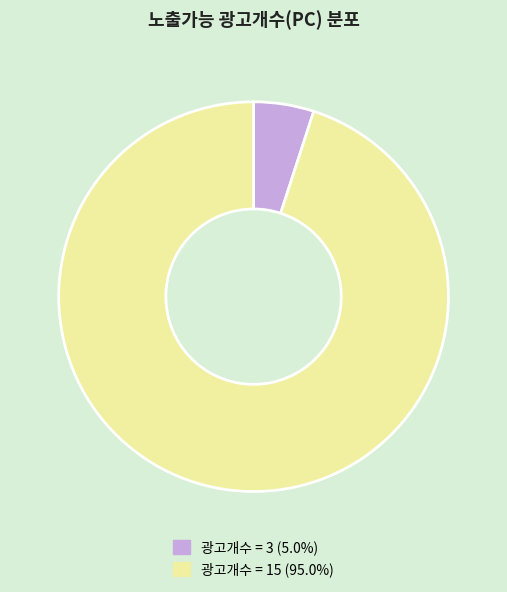

Is 광고개수 = 3 (5.0%) the majority of the pie?

No